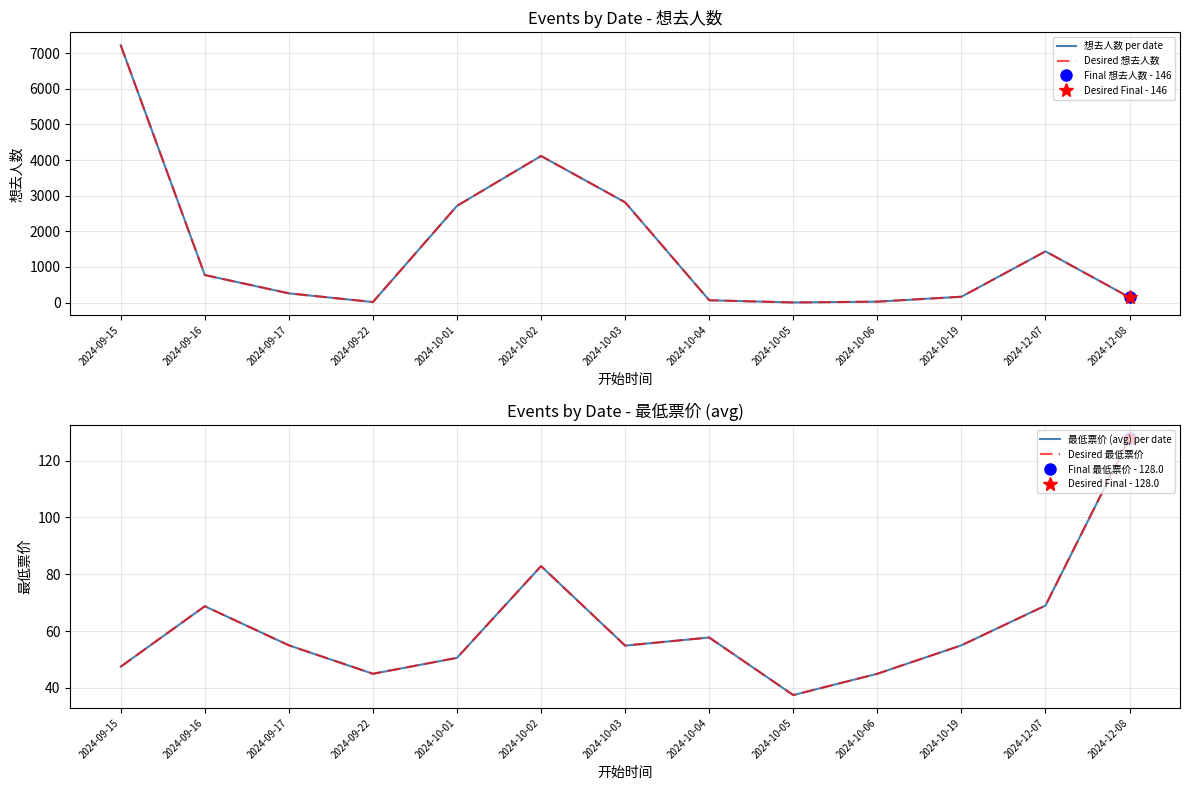

At 2024-10-04, list the series in order from largest to smallest.

想去人数 per date, Desired 想去人数, 最低票价 (avg) per date, Desired 最低票价